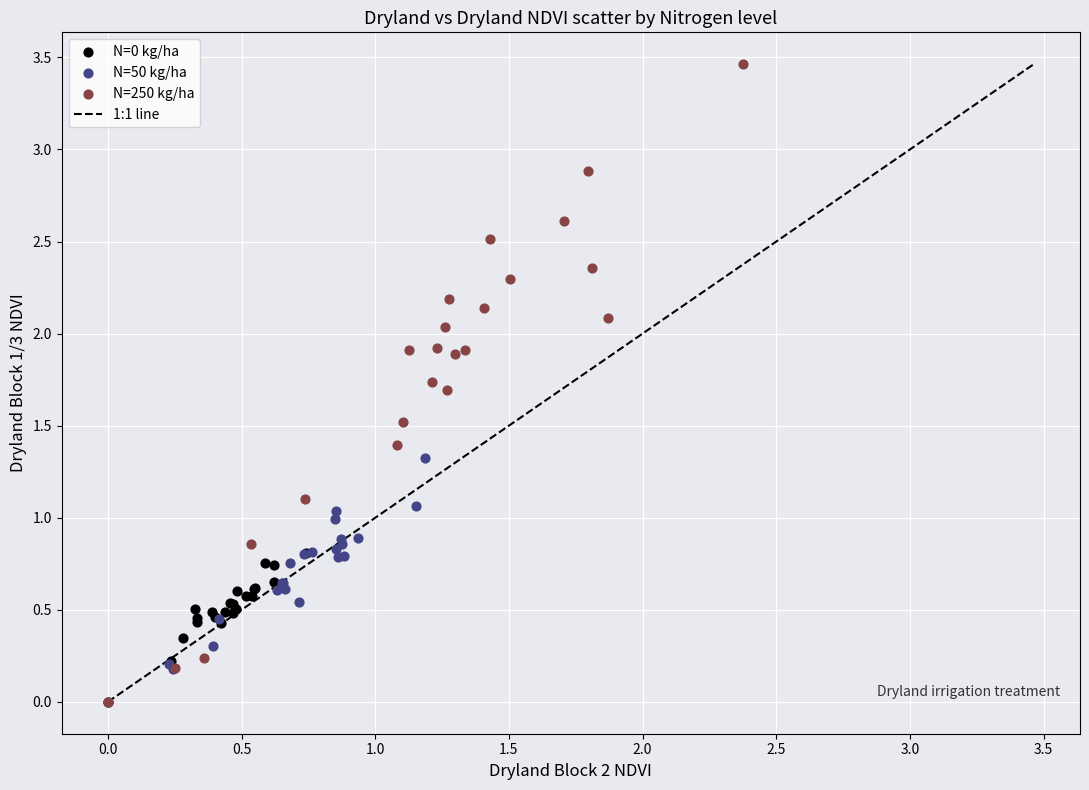

Which series contains the highest Y value?

N=250 kg/ha